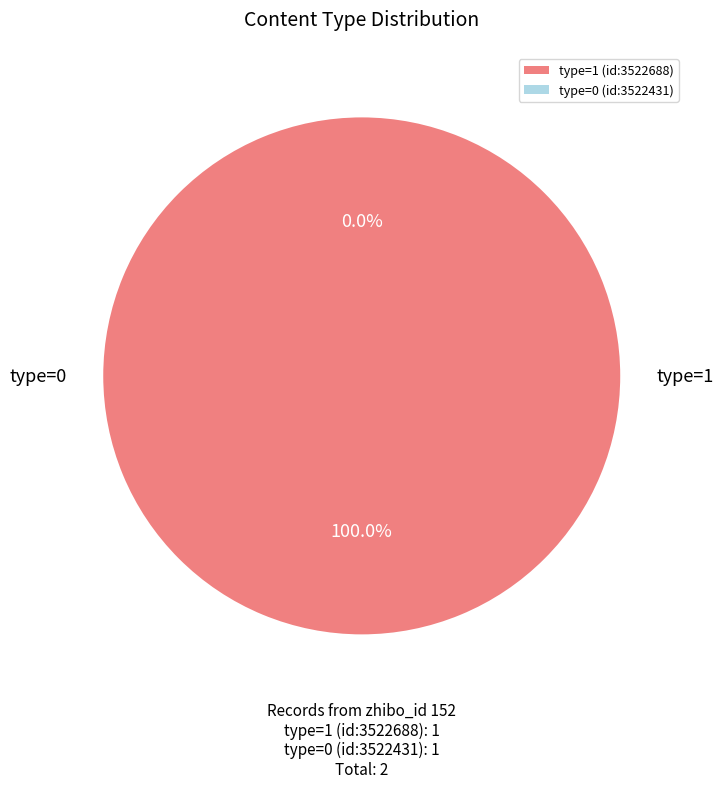

Which slice is the largest?

type=1 (id:3522688)